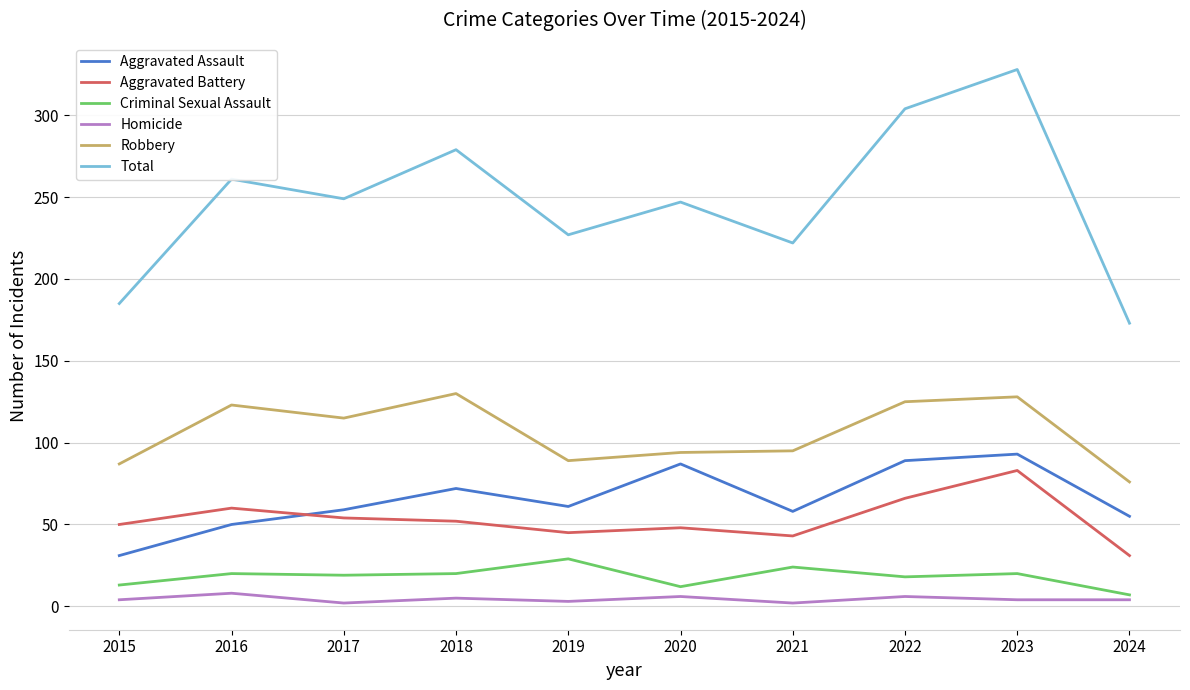

At how many categories does at least one series exceed 147?

10